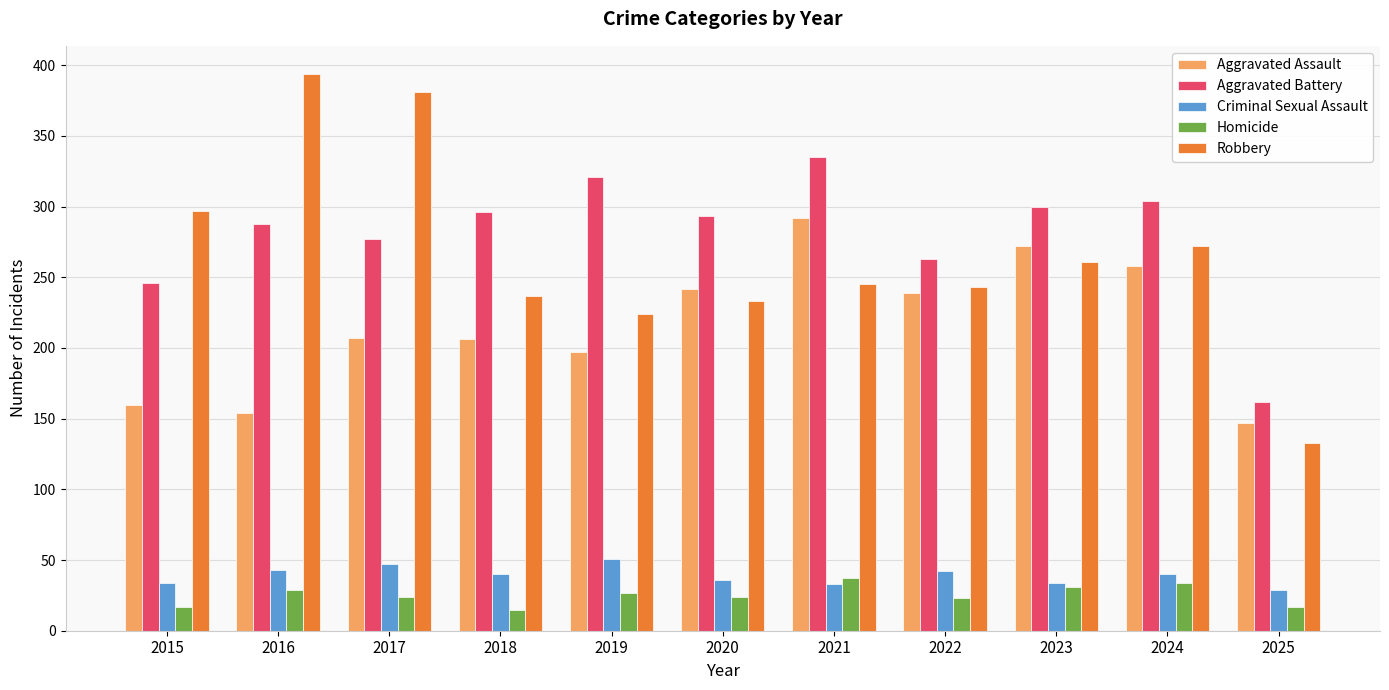

Is it true that Aggravated Assault equals 242 at 2020?

True